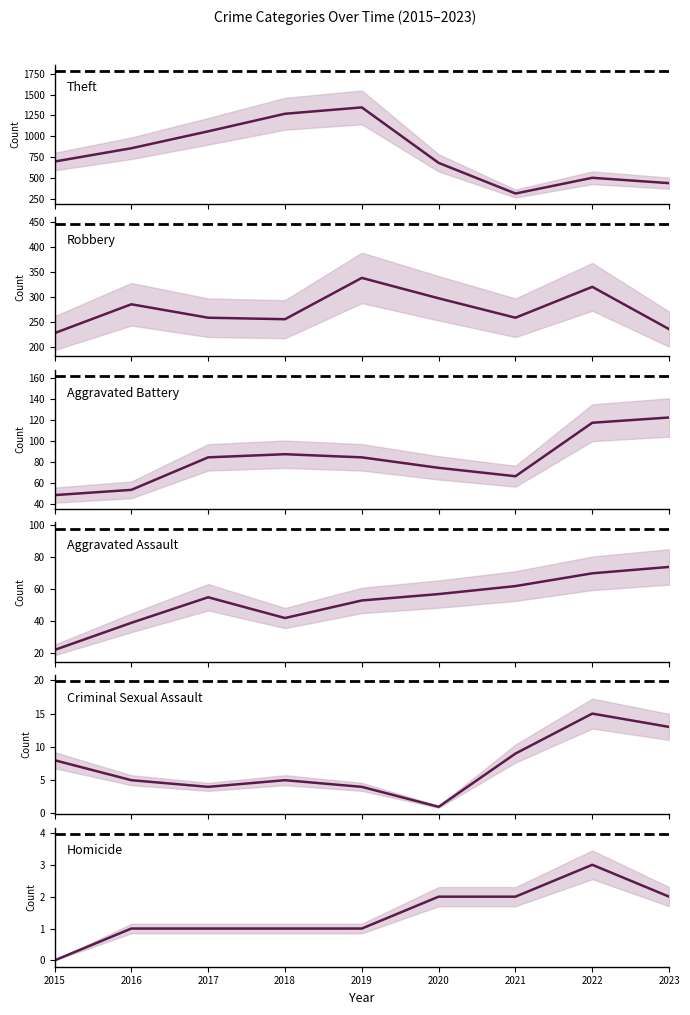

At 2019, list the series in order from largest to smallest.

Theft, Robbery, Aggravated Battery, Aggravated Assault, Criminal Sexual Assault, Homicide